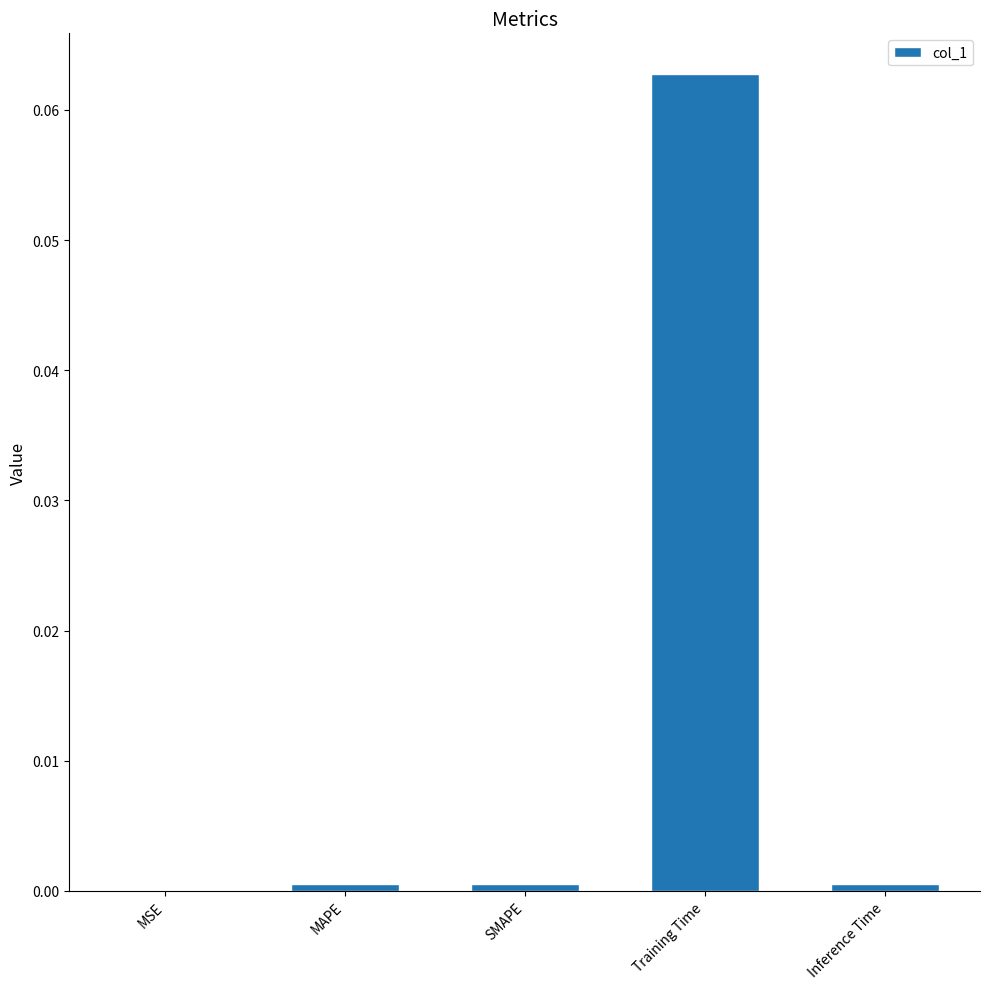

At which category does the chart reach its peak across all series?

Training Time